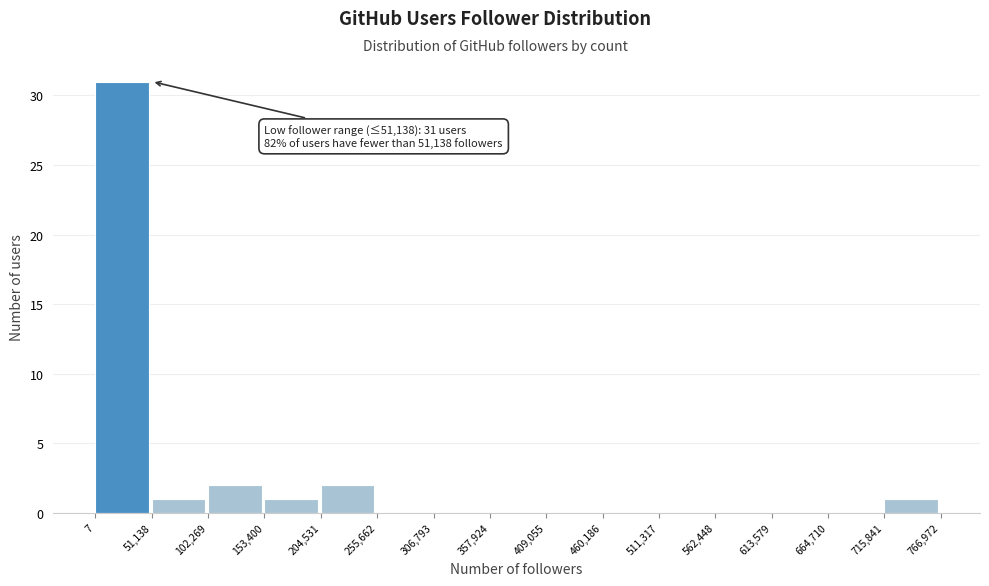

Which range on the x-axis has the tallest bar?

7 to 51,138